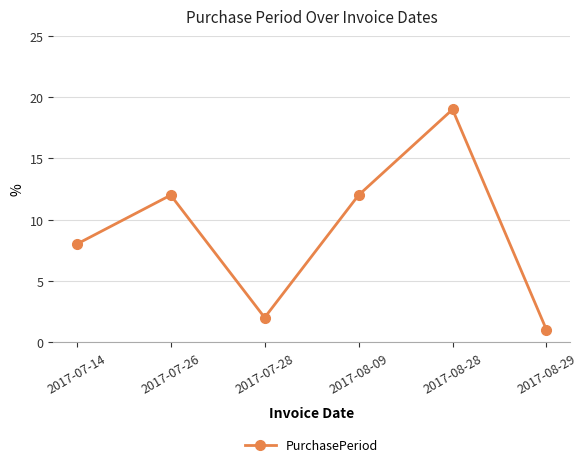

What is the change in value from 2017-07-26 to 2017-08-29?

-11